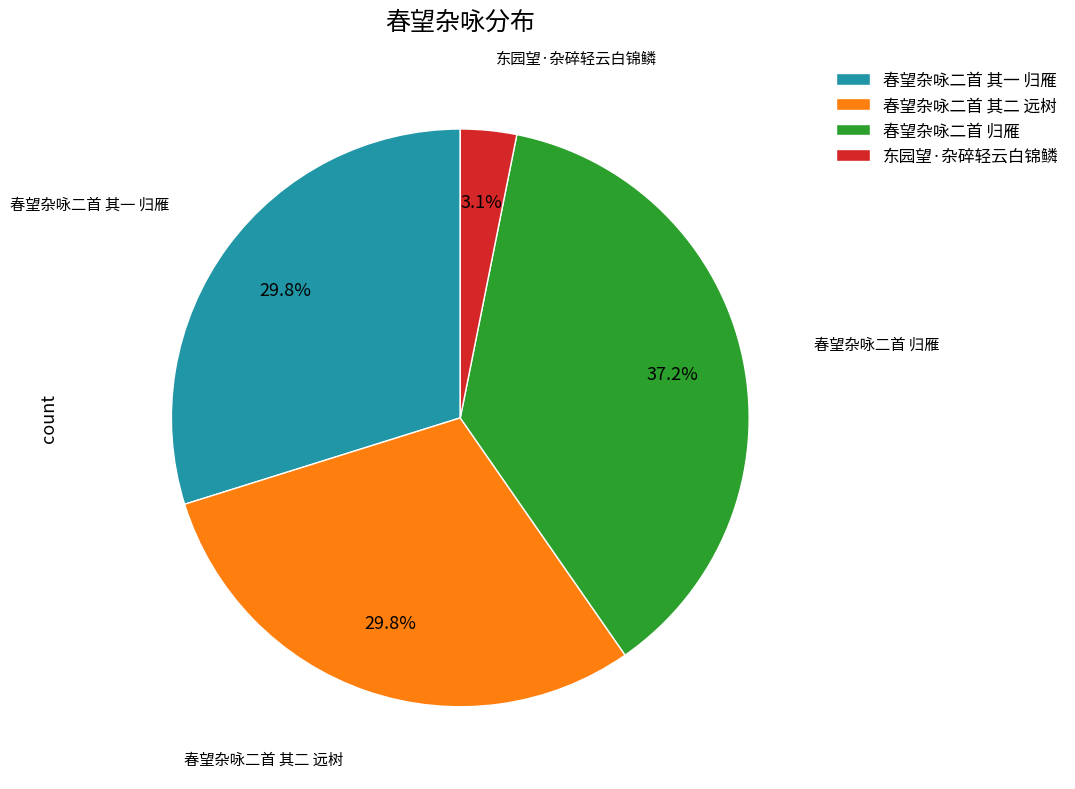

Which has a higher value, 春望杂咏二首 归雁 or 东园望·杂碎轻云白锦鳞?

春望杂咏二首 归雁